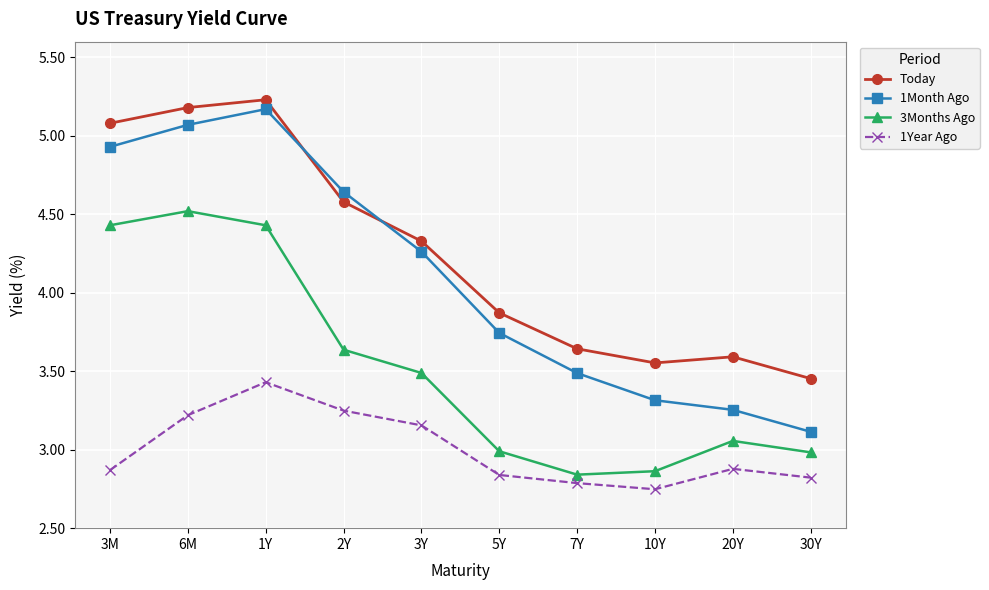

What are all the series names shown in the legend?

Today, 1Month Ago, 3Months Ago, 1Year Ago